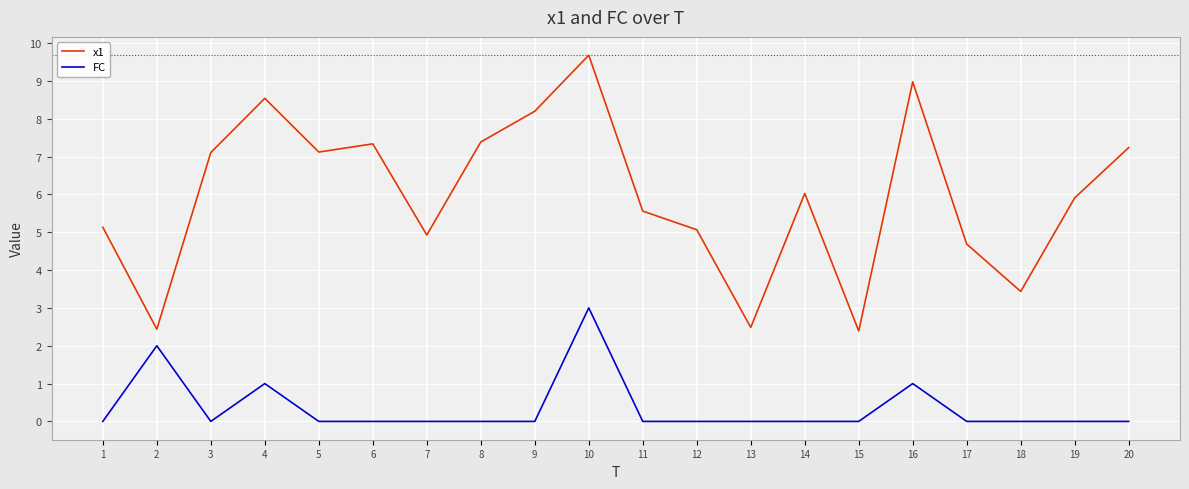

True or false: x1 has more than 0 points higher than both neighbors.

True